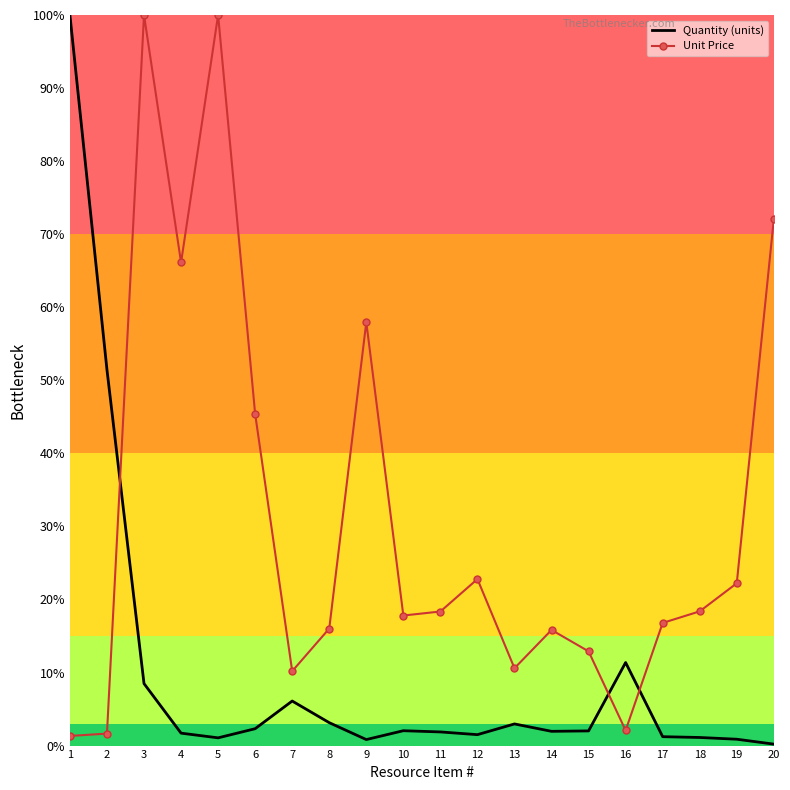

What is the spread (max minus min) of values at 7?

4.1